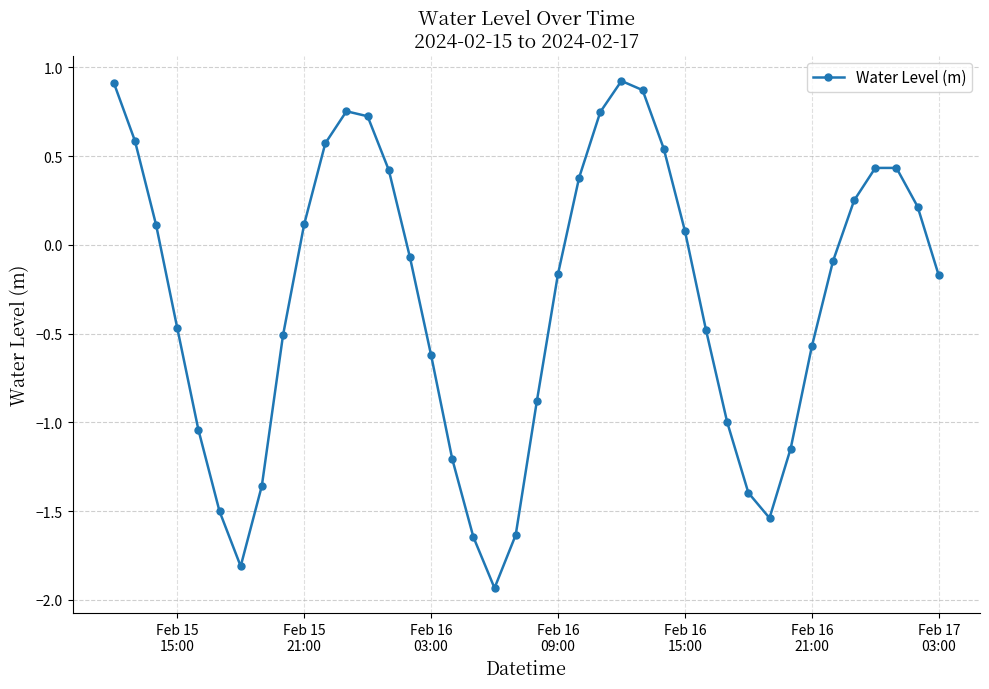

How many points are lower than both their immediate neighbors (excluding endpoints)?

3